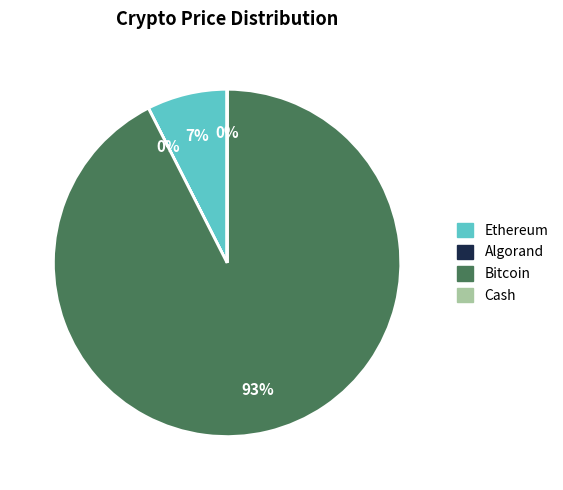

To the nearest percent, what is the difference between the largest and smallest slice percentages?

93%